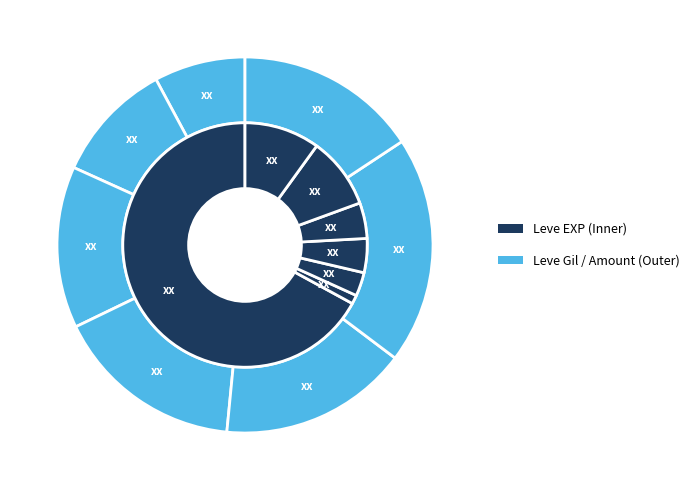

Do 33 and 17 together represent more than half of the pie?

No